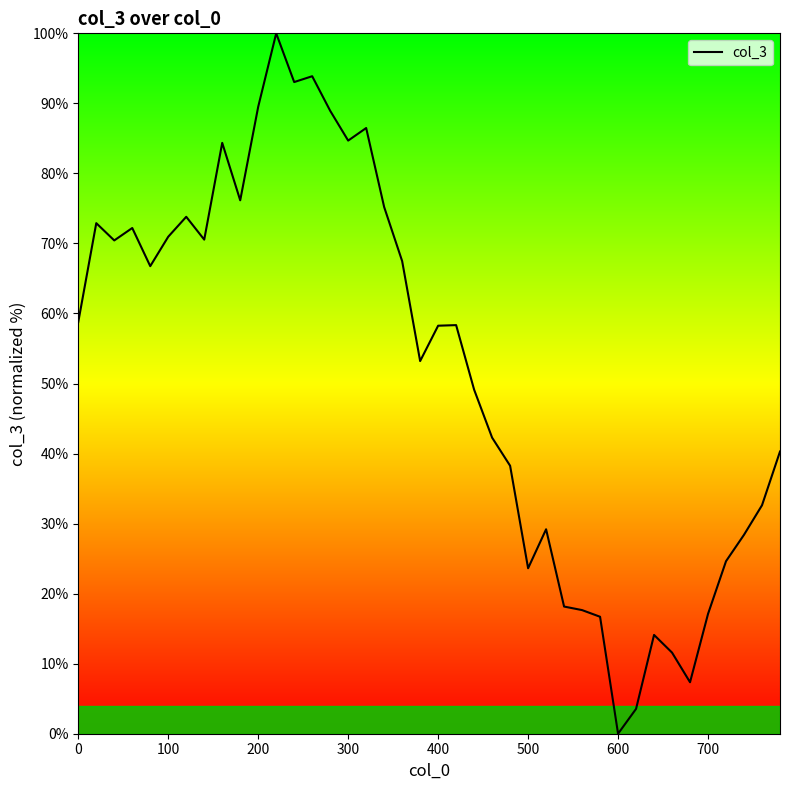

What is the difference between the maximum and minimum values?

100.0